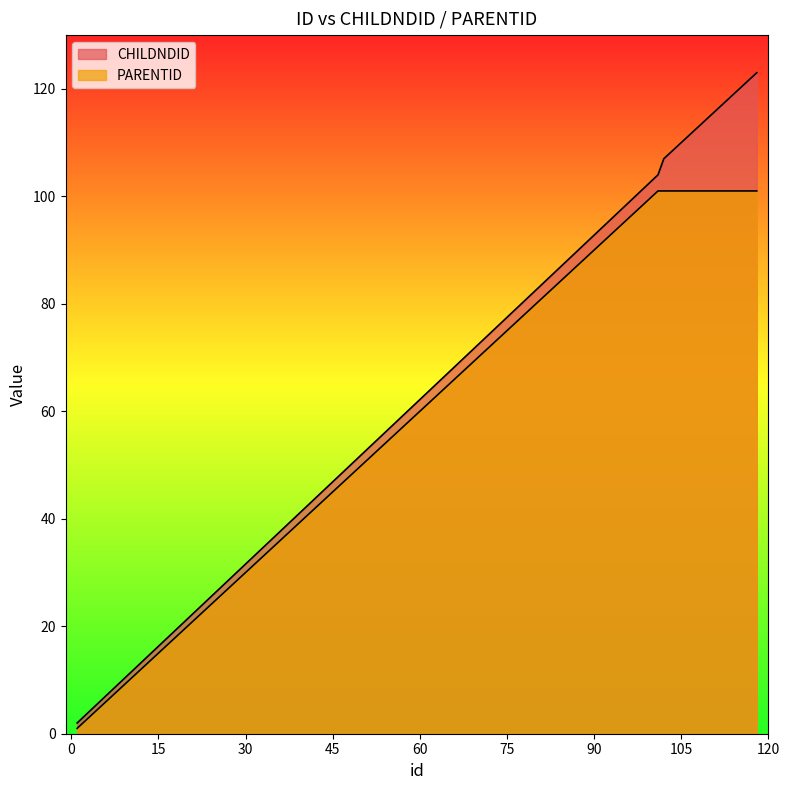

What is the minimum value shown in the chart?

1